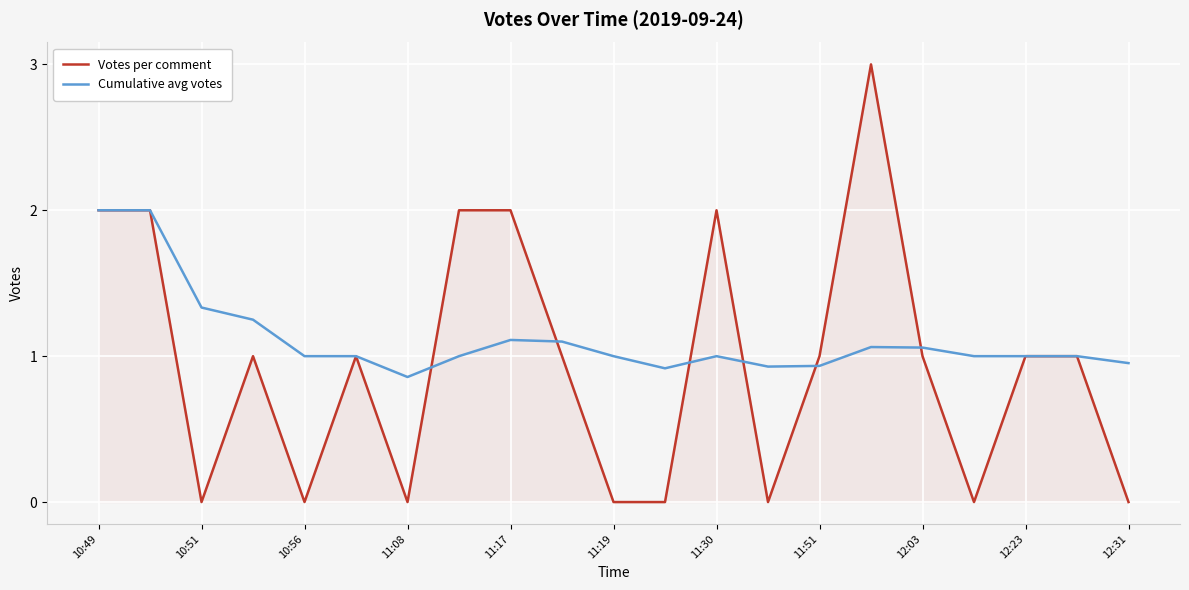

Count the number of categories in the chart.

21